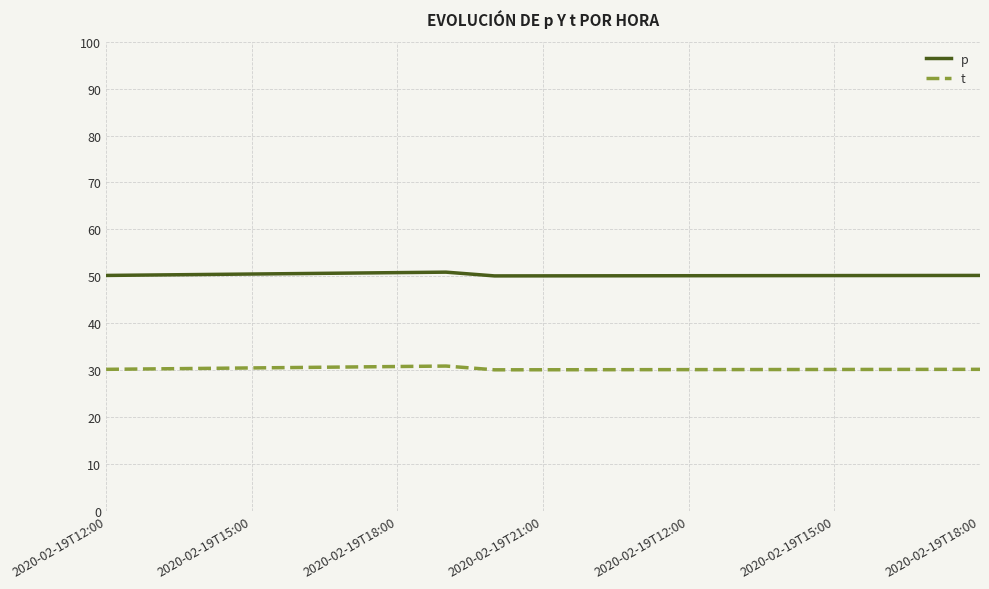

Which series has the largest total across all categories?

p